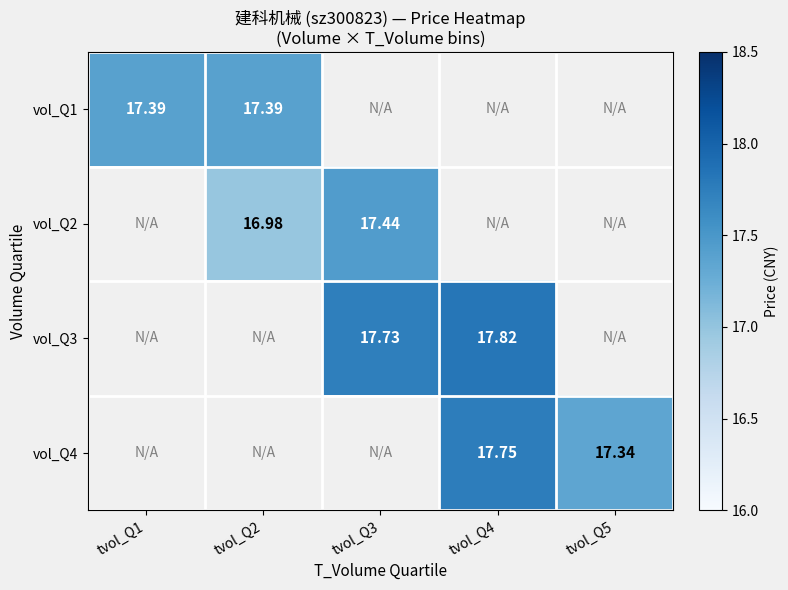

At which label does vol_Q3 first exceed 17?

tvol_Q3